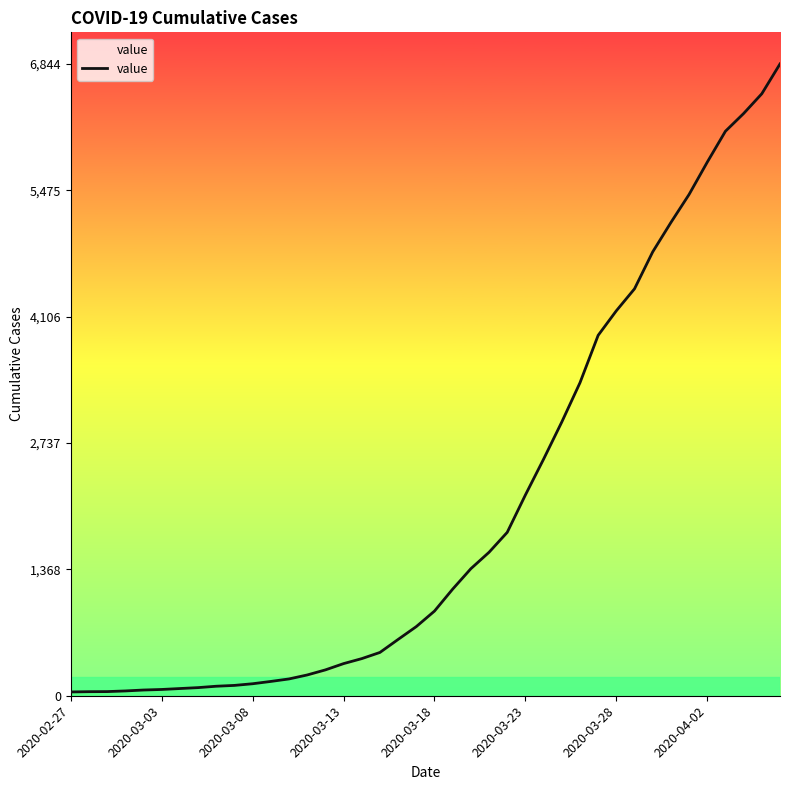

What is the maximum value shown in the chart?

6844.0